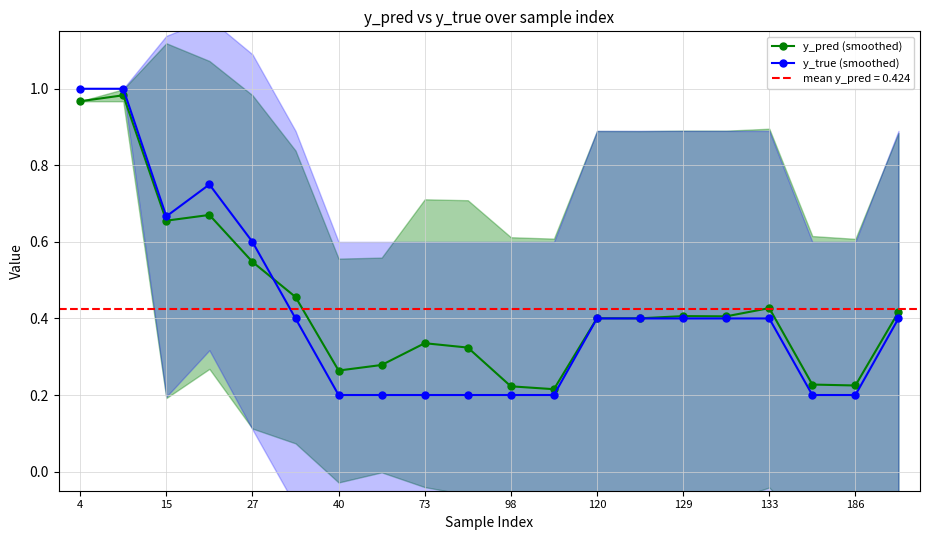

At how many categories does at least one series exceed 0?

20